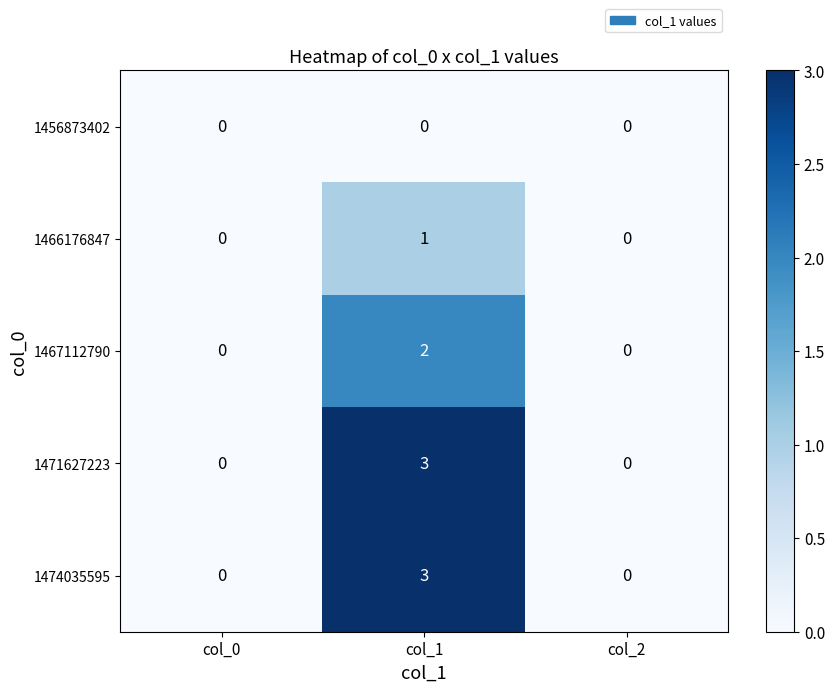

The value of 1474035595 at col_1 is 3. True or false?

True